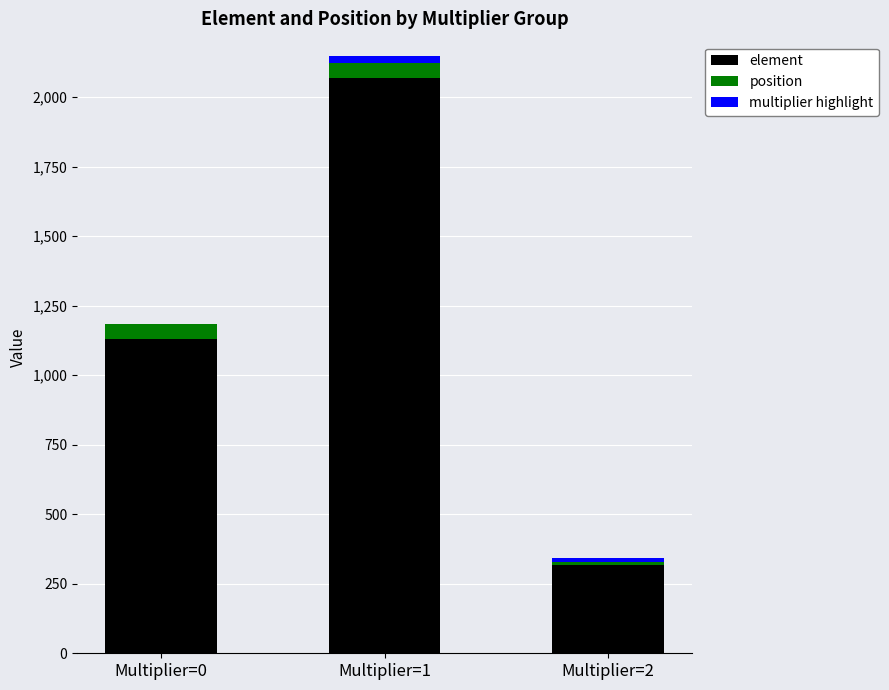

The value of element at Multiplier=2 is 318. True or false?

True